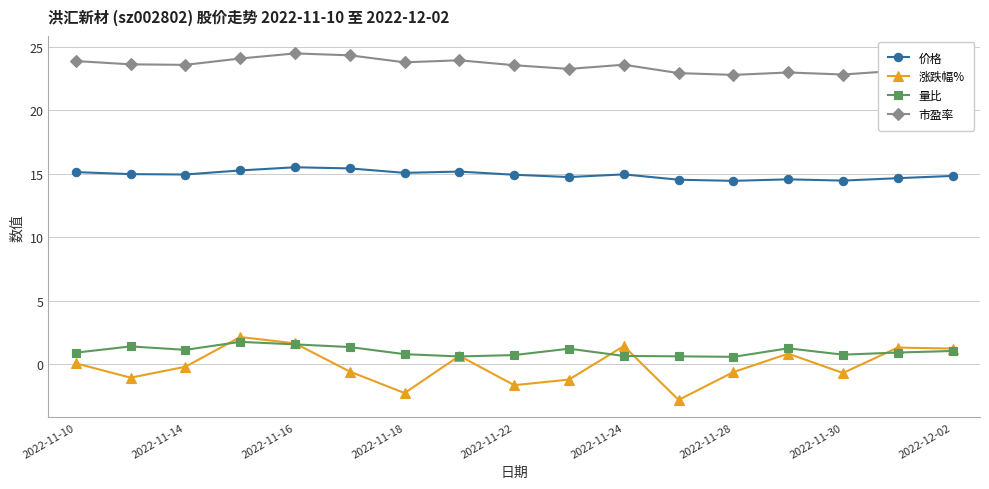

What is the minimum value shown in the chart?

-2.8